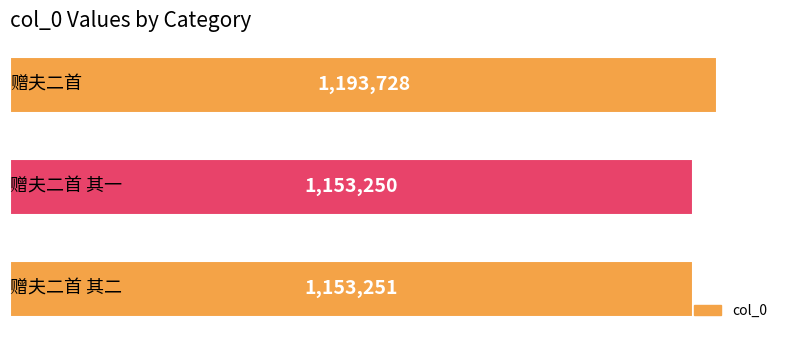

How many values are below 1153251?

1